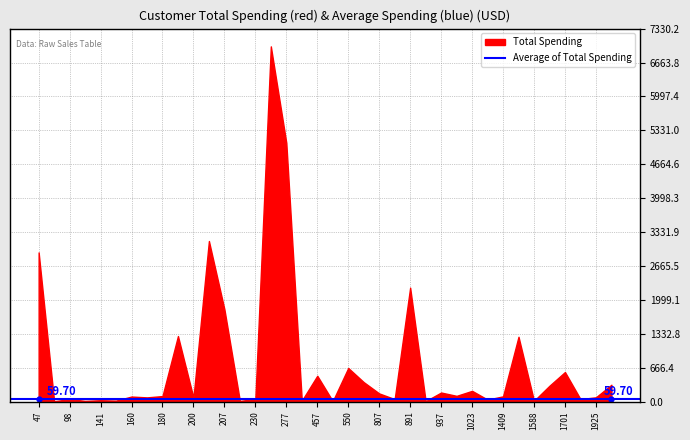

At 807, list the series in order from largest to smallest.

Total Spending, Average of Total Spending